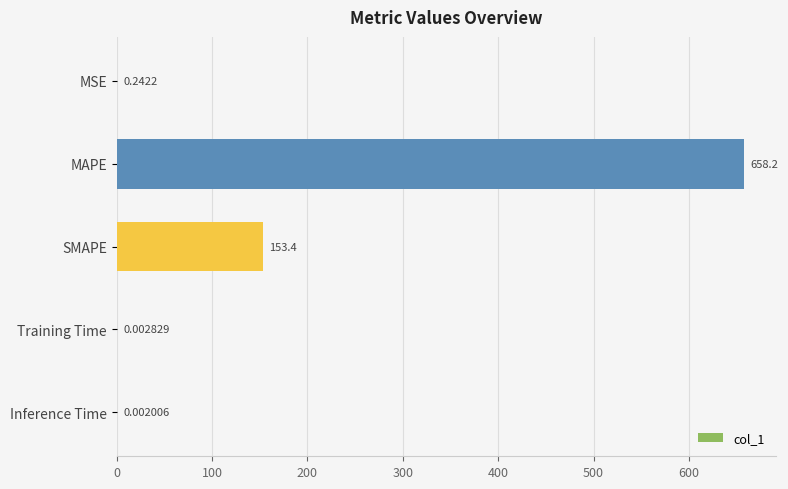

At which category does the chart reach its peak across all series?

MAPE